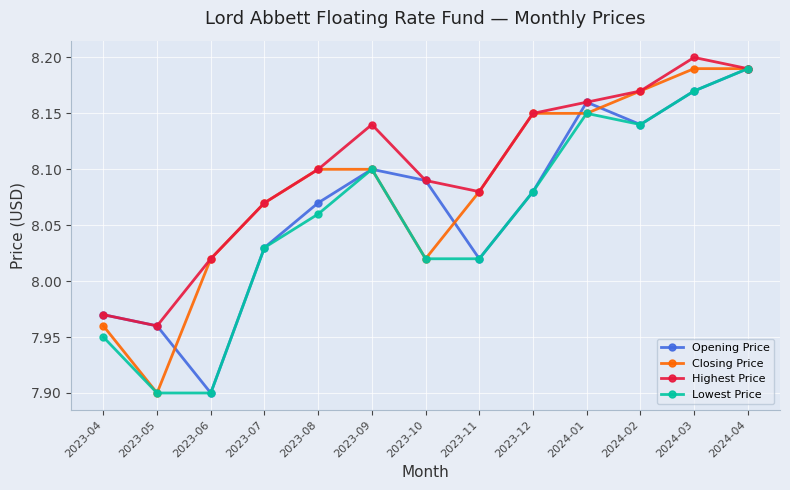

At which category does Opening Price reach its first local valley?

2023-06